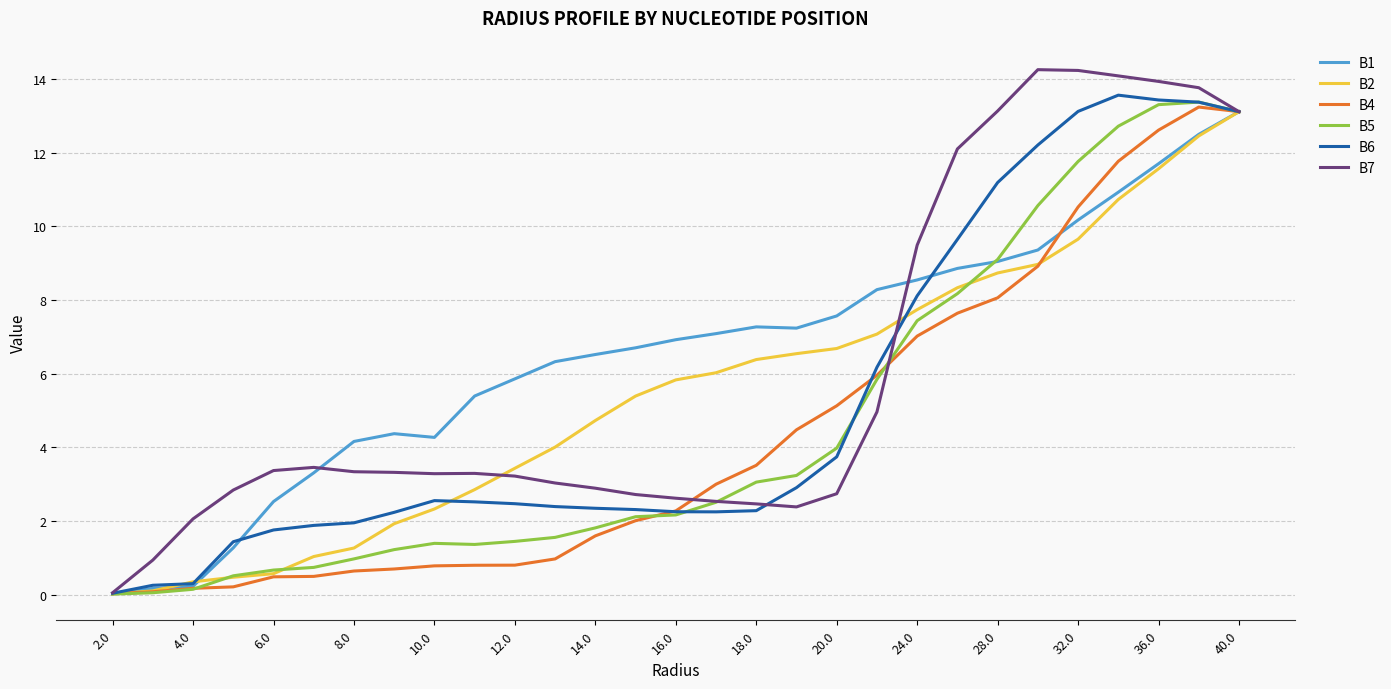

How many lines are shown in the chart?

6